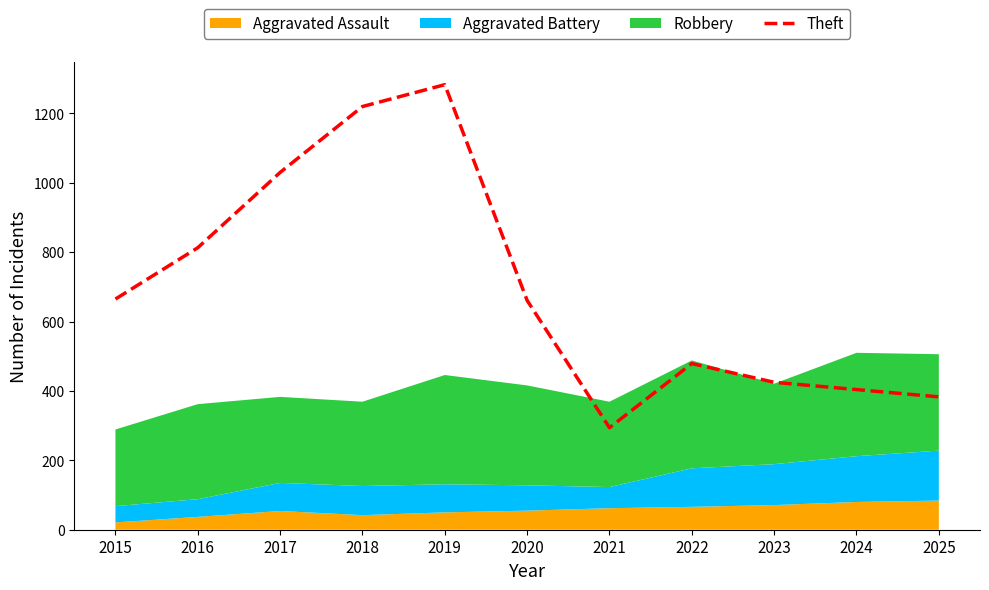

Where is Theft nearest to the value 788?

2016